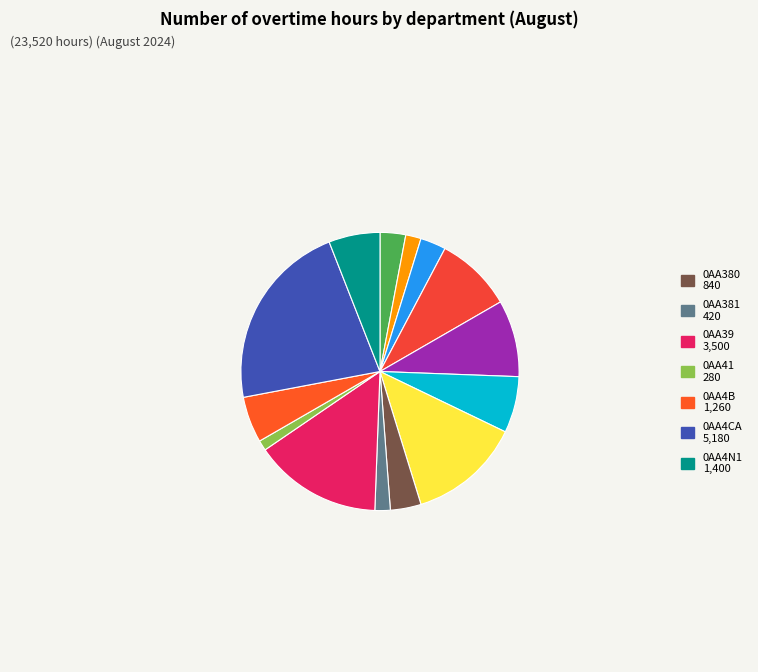

How many slices are in this pie chart?

14